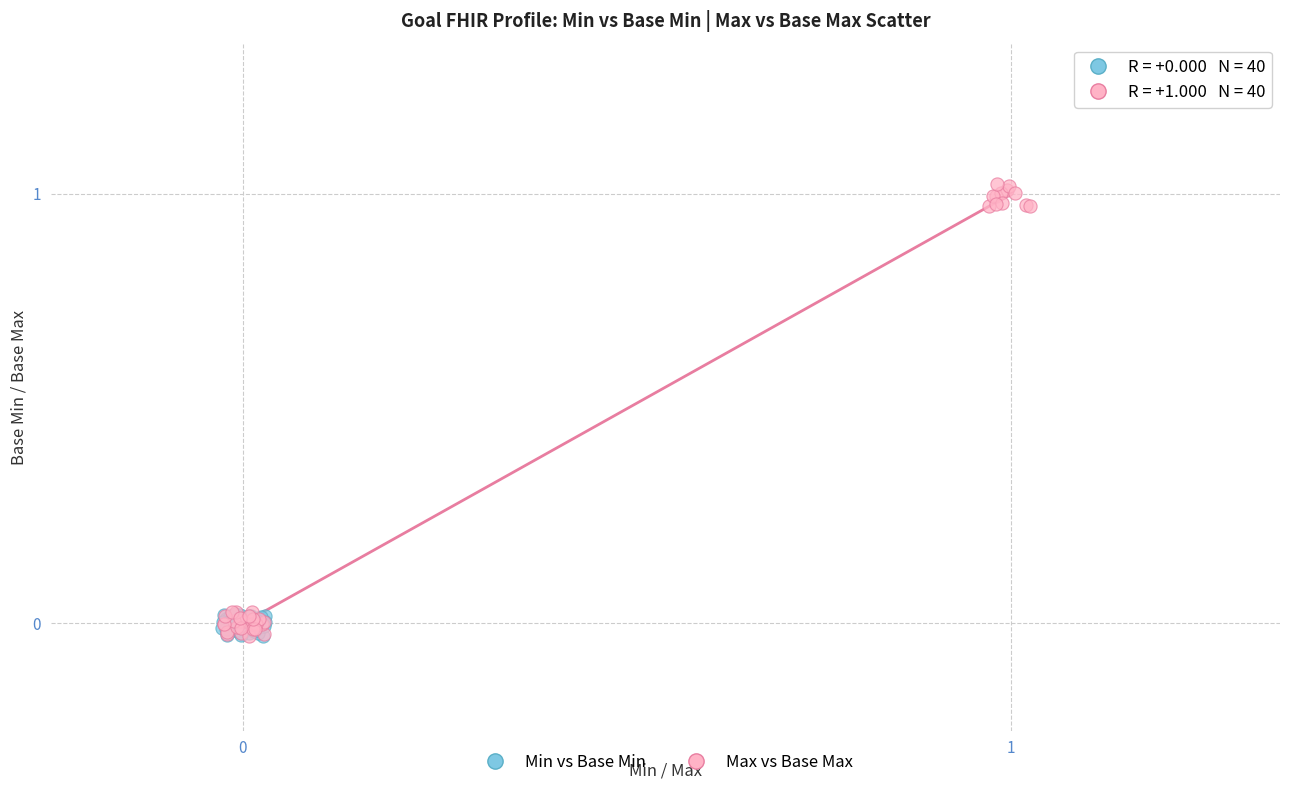

Which series reaches the maximum Y coordinate?

Max vs Base Max